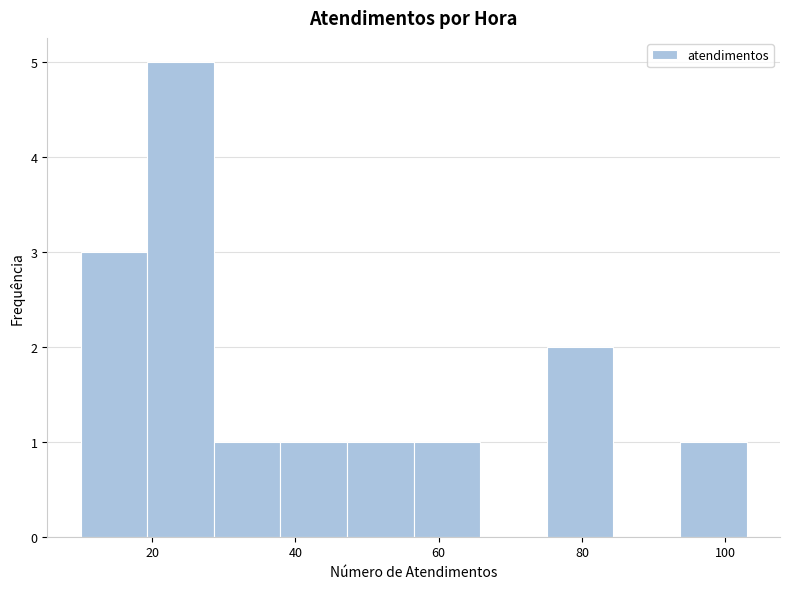

Reading left to right, transcribe this chart: for each bar, give the range it covers on the x-axis and its height. Neither the bar edges nor the heights are printed on the chart, so give them approximately, as read against the axes.

10 to 20: 3
20 to 28: 5
28 to 38: 1
38 to 48: 1
48 to 56: 1
56 to 66: 1
66 to 76: 0
76 to 84: 2
84 to 94: 0
94 to 104: 1